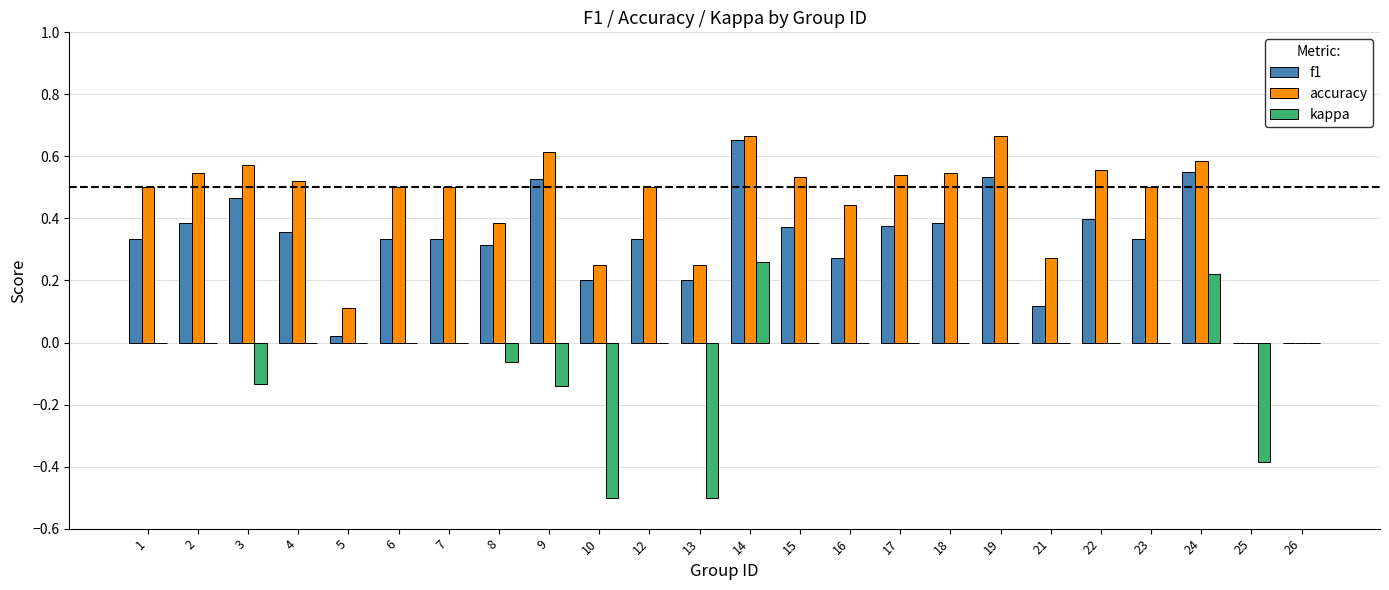

Which series has the largest total across all categories?

accuracy